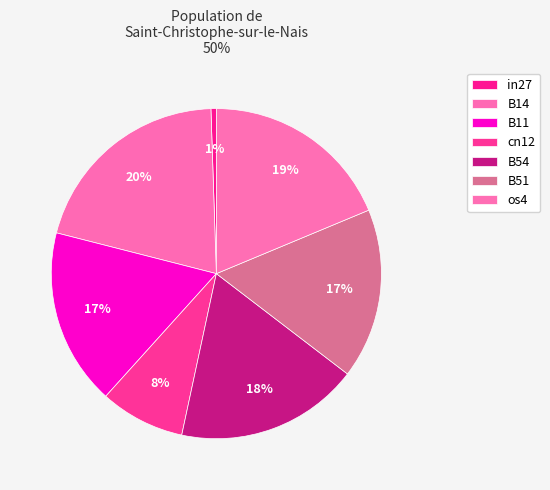

Is there a majority slice in this chart?

No